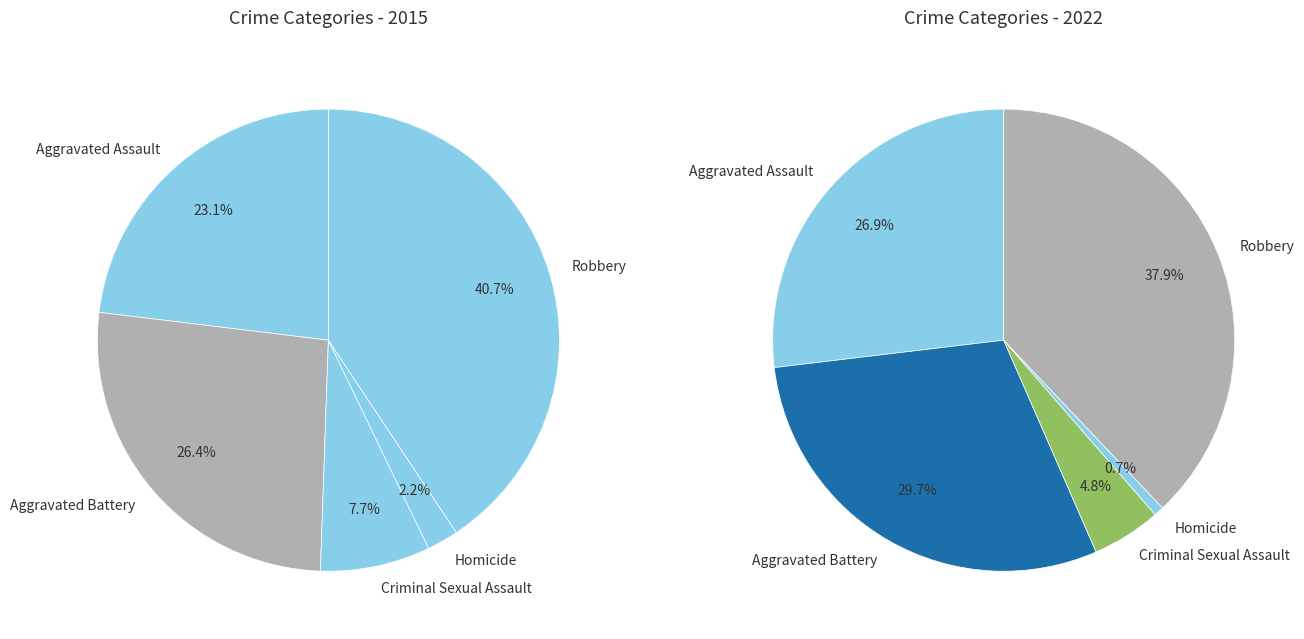

To the nearest percent, what is the average slice percentage?

20%